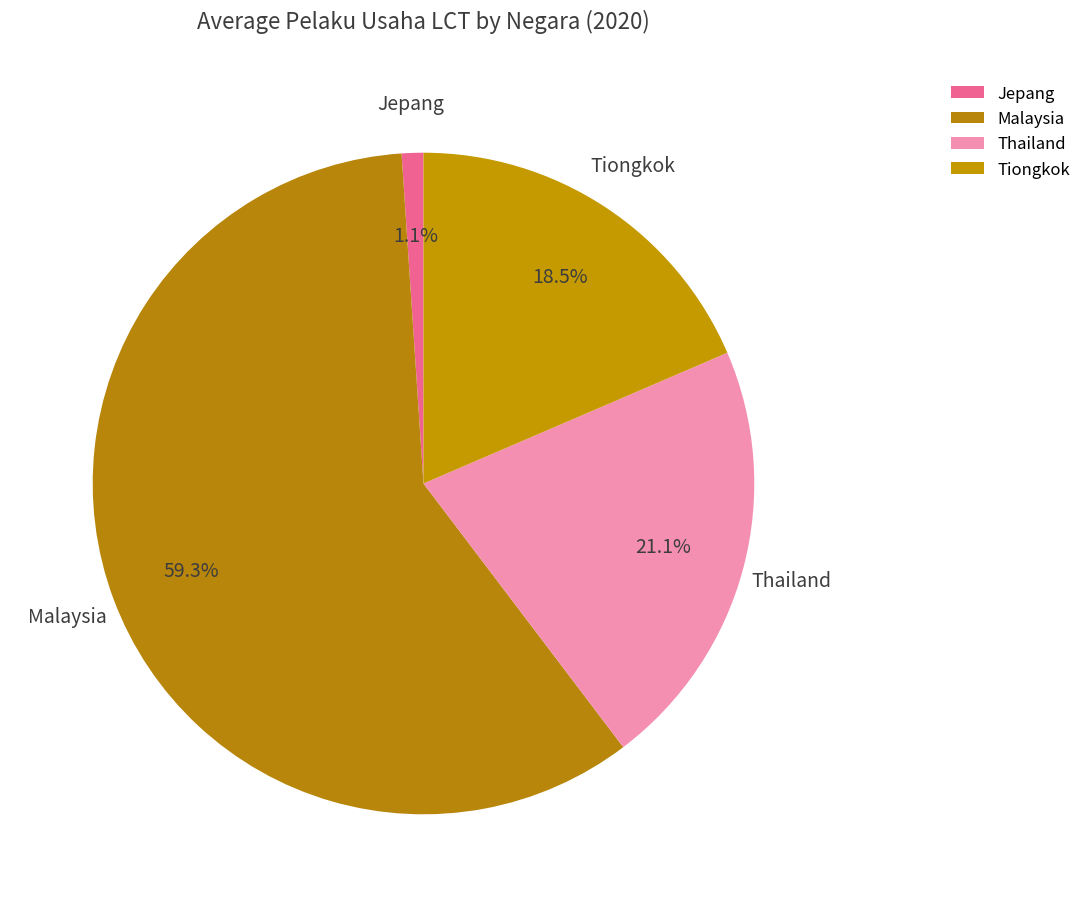

Combined, do Thailand and Malaysia account for over 50%?

Yes